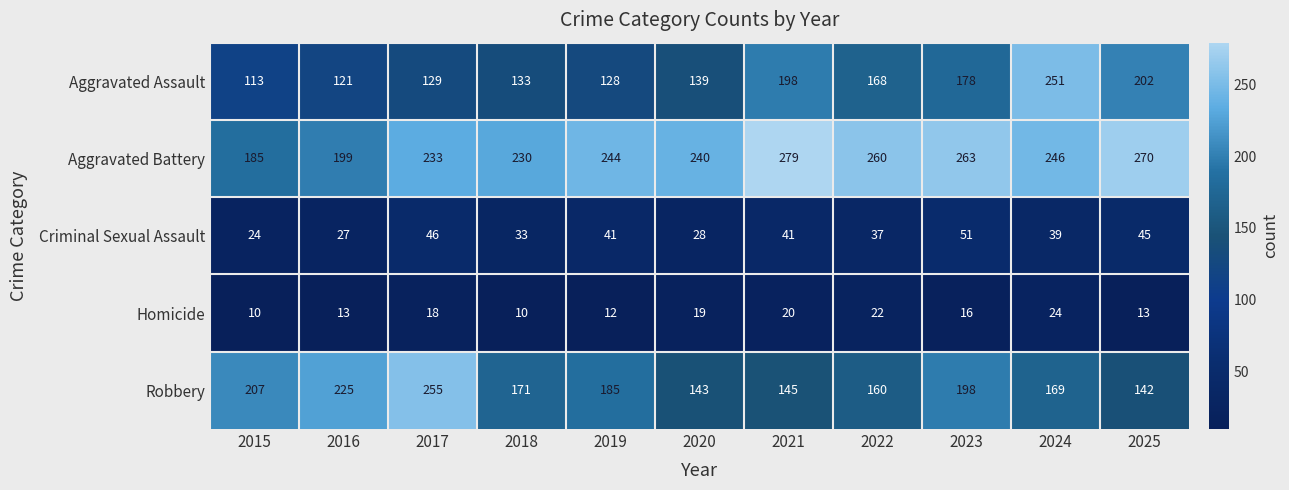

The Criminal Sexual Assault series shows 60 at 2025. True or false?

False